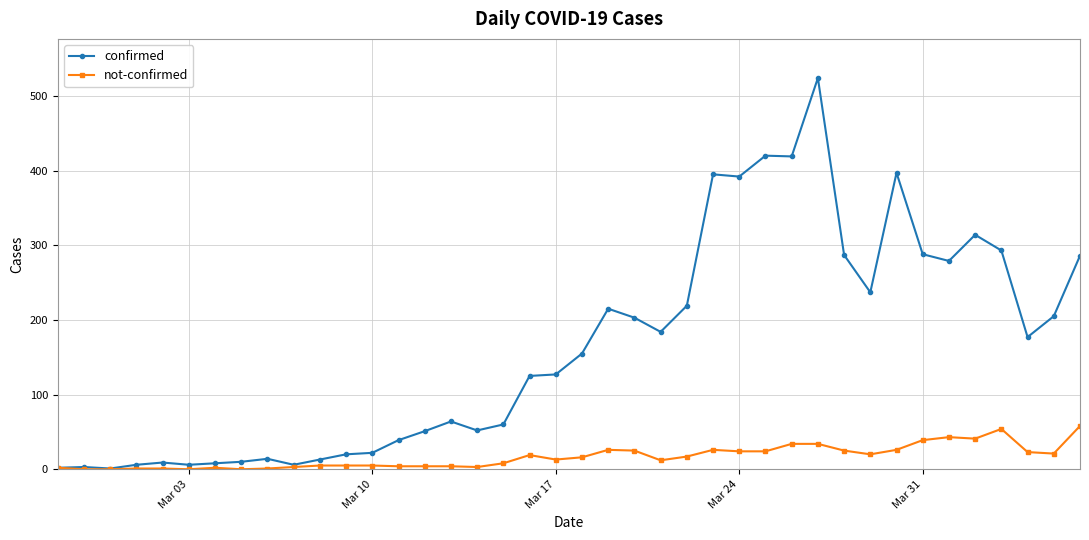

Rank the series by their maximum value, from highest to lowest.

confirmed, not-confirmed